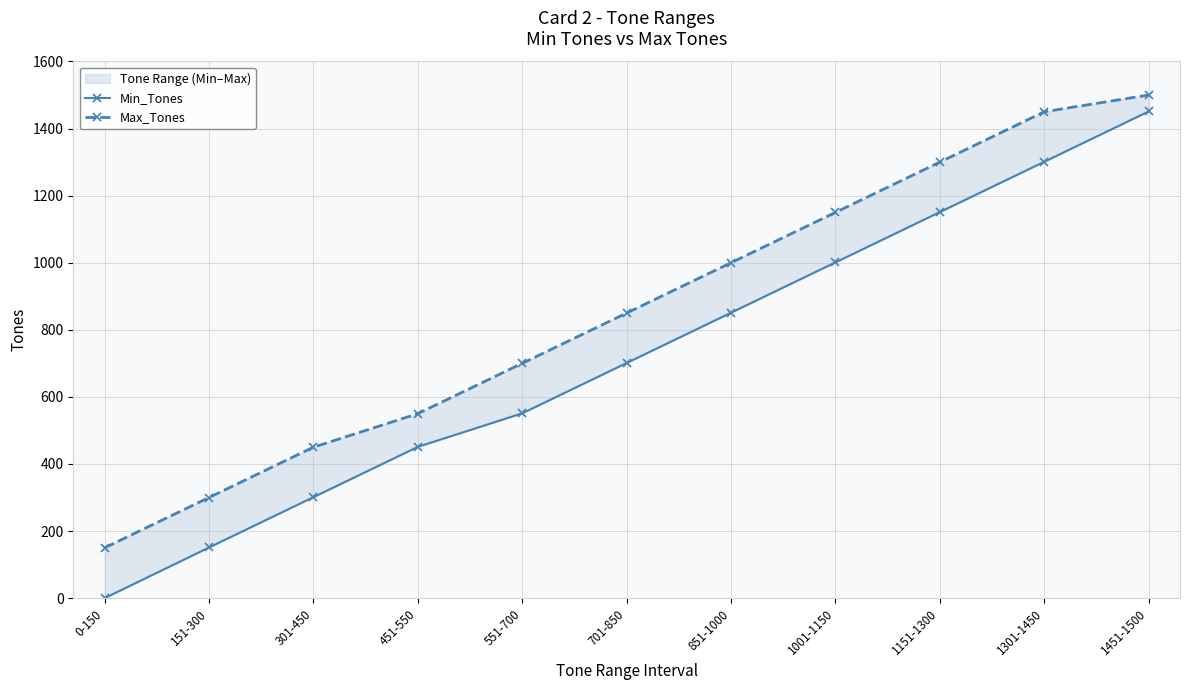

What is the difference between the Max_Tones values at 701-850 and 1451-1500?

650